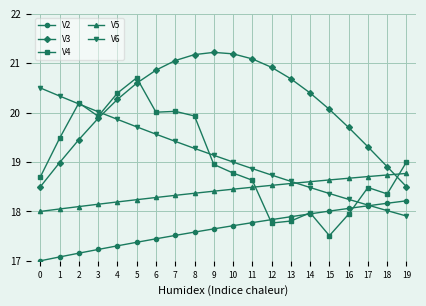

What is the value of the V3 point at the 6th from the left?

20.6